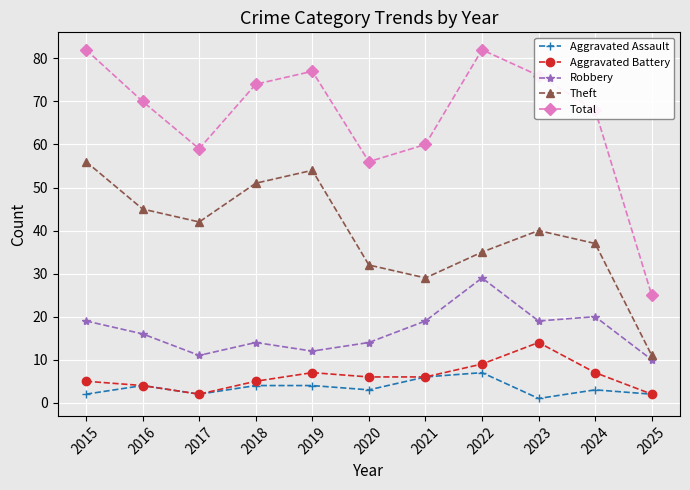

Does the chart have visible grid lines?

Yes